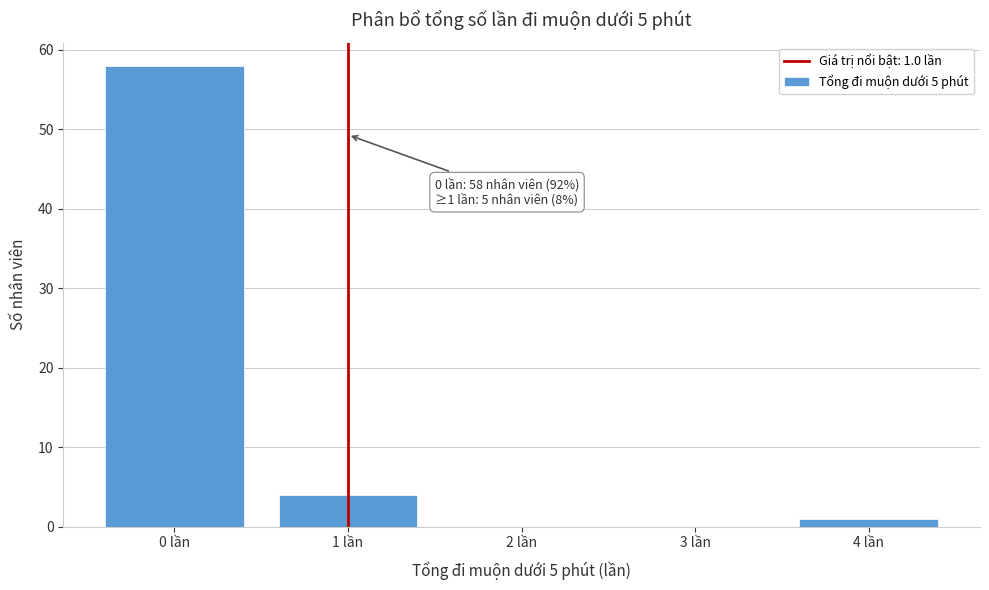

Reading left to right, what are all the values shown in this chart?

0 lần=58	1 lần=4	2 lần=0	3 lần=0	4 lần=1